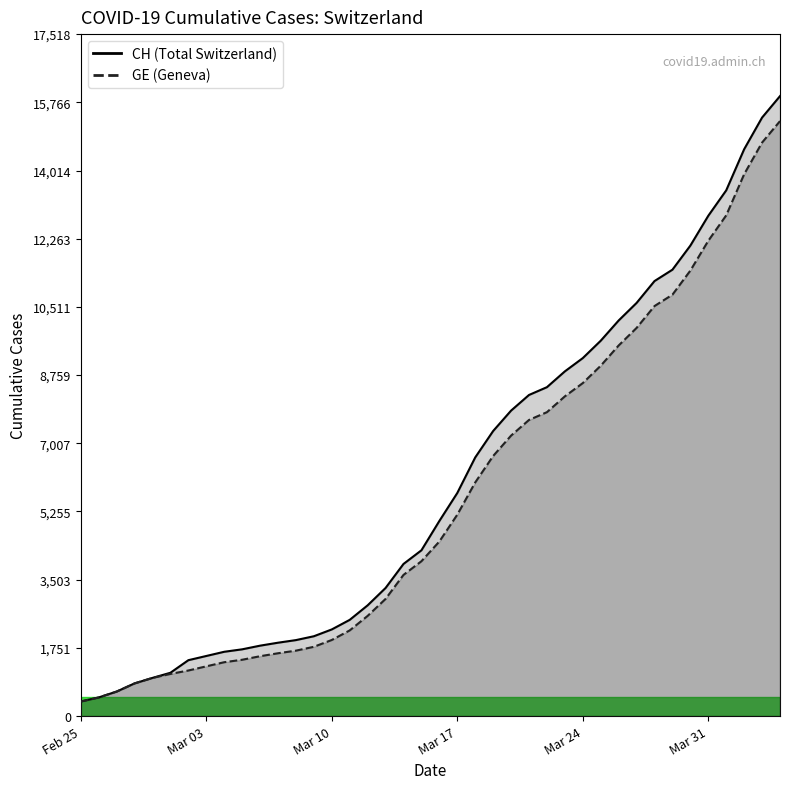

Does the chart have visible grid lines?

No